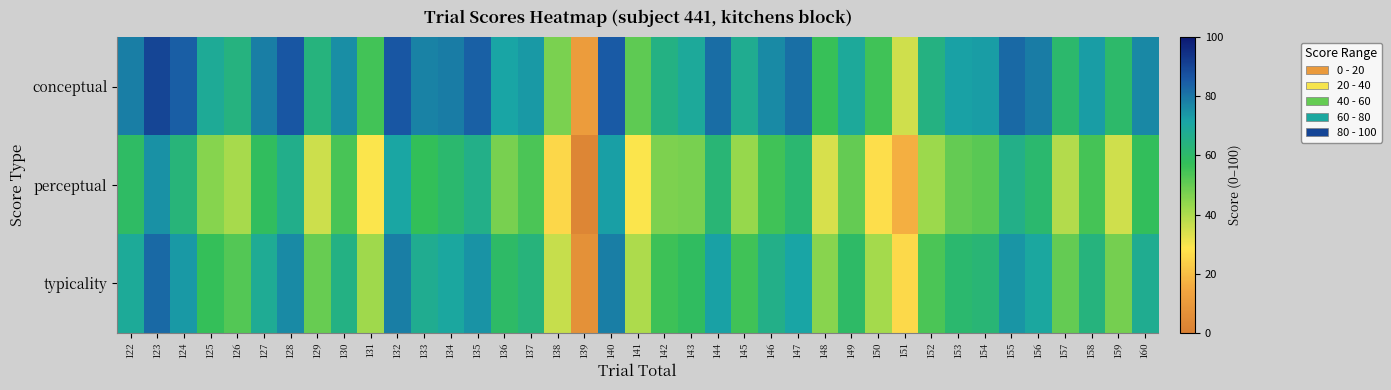

Reading right to left, what are all the values shown in this chart?

conceptual: 160=76.8	159=60.3	158=72.8	157=60.8	156=78.9	155=82.7	154=72.8	153=72.2	152=64.8	151=35.5	150=55.5	149=69.5	148=56.3	147=81.4	146=76.3	145=67.2	144=82.0	143=69.3	142=64.8	141=51.0	140=85.4	139=11.0	138=47.1	137=73.7	136=71.4	135=84.0	134=78.9	133=77.8	132=86.1	131=54.9	130=75.7	129=63.7	128=86.3	127=78.6	126=64.3	125=68.4	124=84.5	123=90.1	122=78.9
perceptual: 160=57.7	159=35.3	158=54.6	157=39.2	156=61.2	155=65.7	154=51.6	153=50.0	152=42.4	151=16.5	150=27.3	149=50.0	148=34.3	147=61.4	146=55.3	145=43.1	144=62.2	143=47.4	142=46.6	141=28.9	140=72.3	139=2.9	138=25.7	137=53.5	136=47.3	135=65.9	134=61.0	133=57.2	132=71.0	131=29.1	130=54.3	129=35.8	128=66.3	127=57.8	126=40.9	125=45.6	124=63.0	123=75.2	122=59.3
typicality: 160=67.2	159=47.8	158=63.7	157=50.0	156=70.1	155=74.2	154=62.2	153=61.1	152=53.6	151=26.0	150=41.4	149=59.7	148=45.3	147=71.4	146=65.8	145=55.2	144=72.1	143=58.3	142=55.7	141=40.0	140=78.9	139=7.0	138=36.4	137=63.6	136=59.4	135=74.9	134=70.0	133=67.5	132=78.6	131=42.0	130=65.0	129=49.7	128=76.3	127=68.2	126=52.6	125=57.0	124=73.8	123=82.7	122=69.1